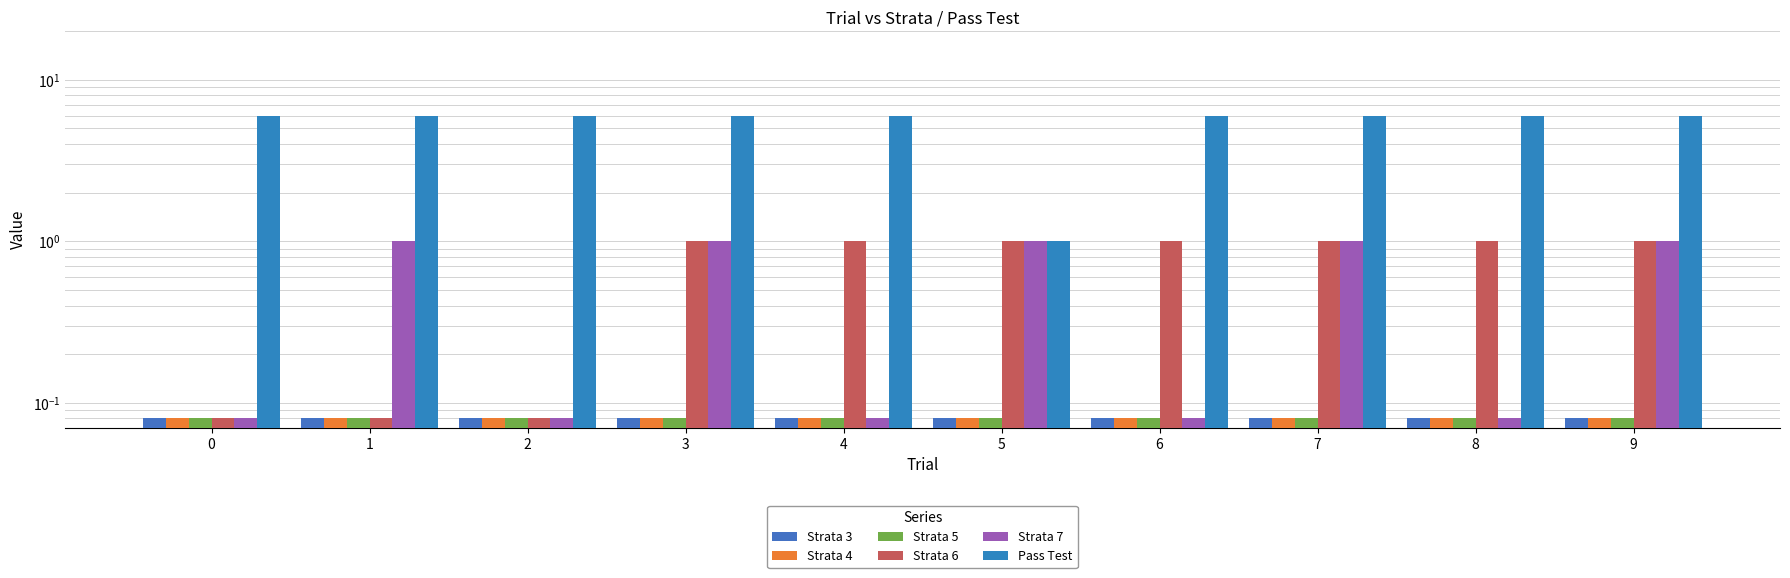

At which category is the sum across all series the highest?

3